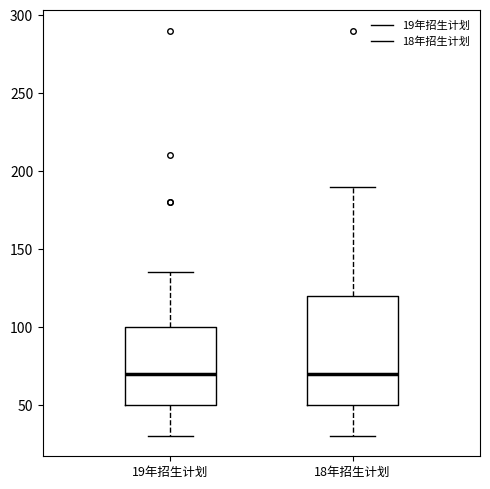

Reading left to right, transcribe this box plot: for each box, give where its median line is, the range the box spans, and where its two whiskers end, as read against the y-axis. The values are not printed on the chart, so give them approximately, as read against the axis.

19年招生计划: median 70, box 50 to 100, whiskers 30 to 135
18年招生计划: median 70, box 50 to 120, whiskers 30 to 190